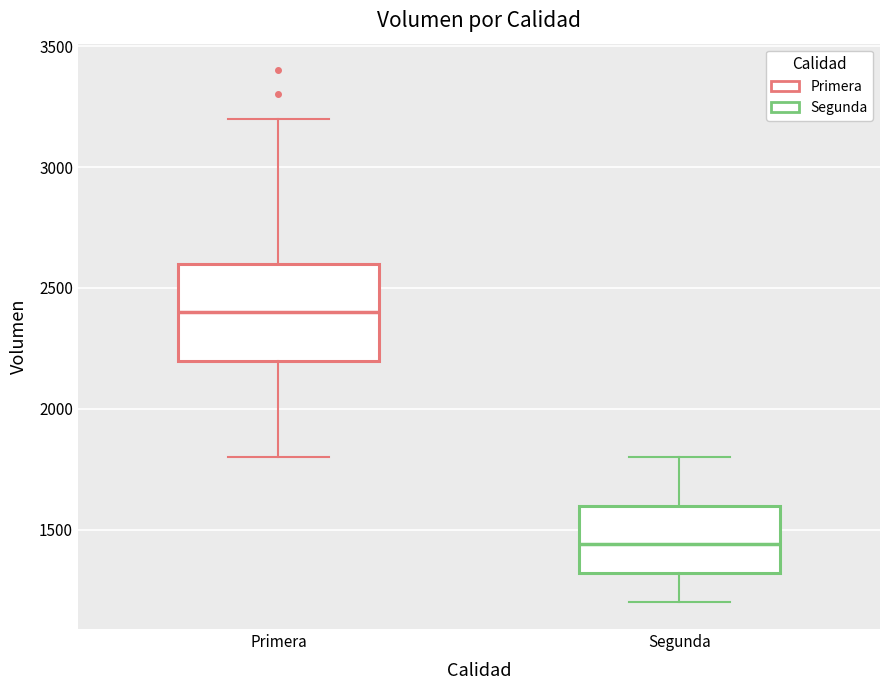

Which box's median line is the lowest?

Segunda